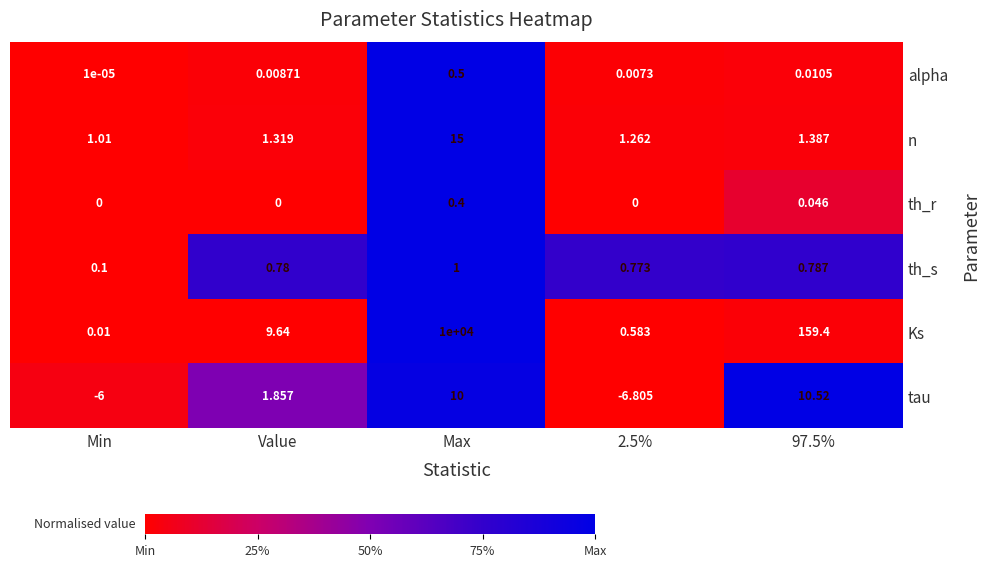

At 97.5%, list the series in order from largest to smallest.

Ks, tau, n, th_s, th_r, alpha